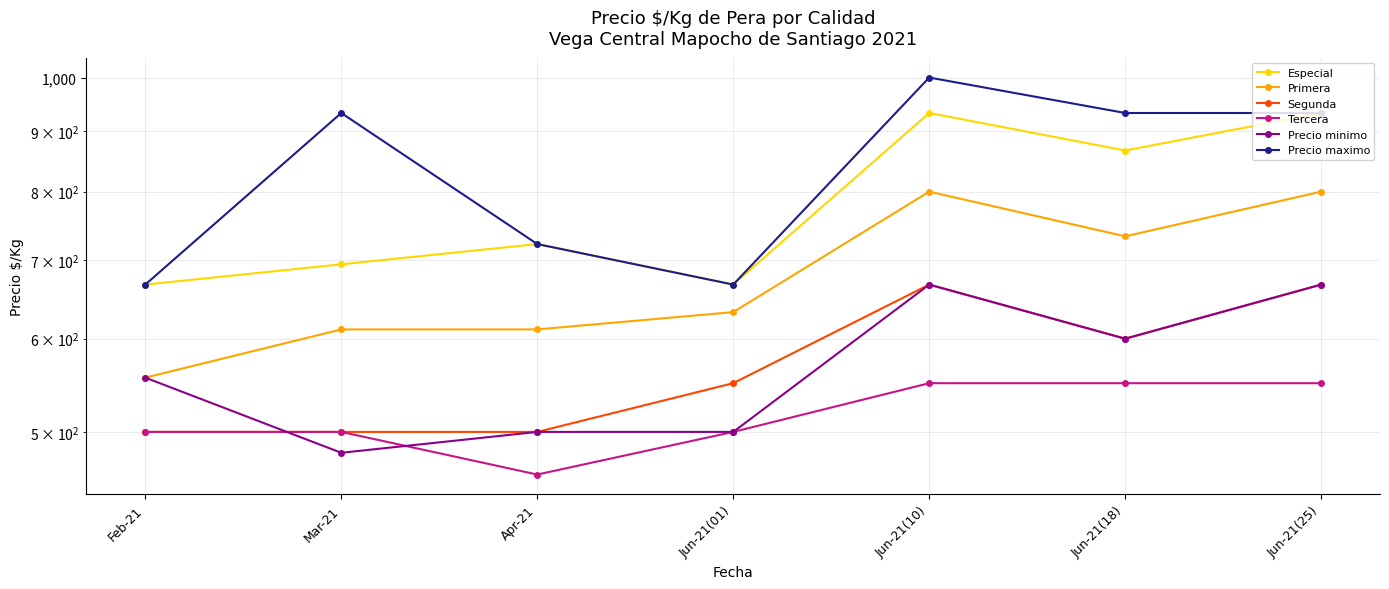

Is it true that Tercera equals 749 at Mar-21?

False